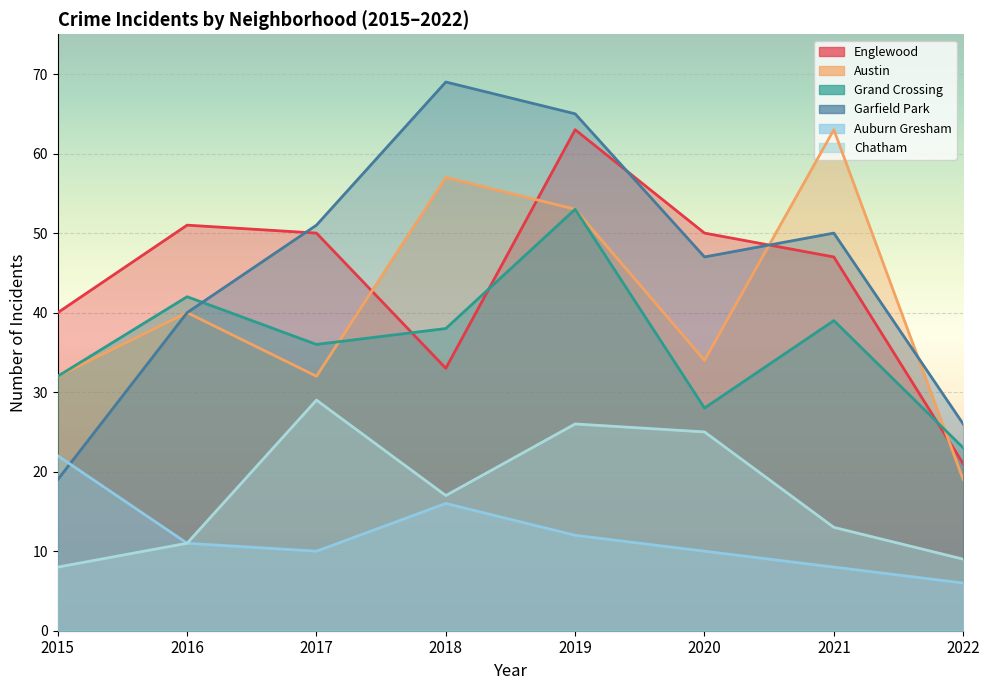

True or false: Garfield Park has a value of 24 at 2020.

False